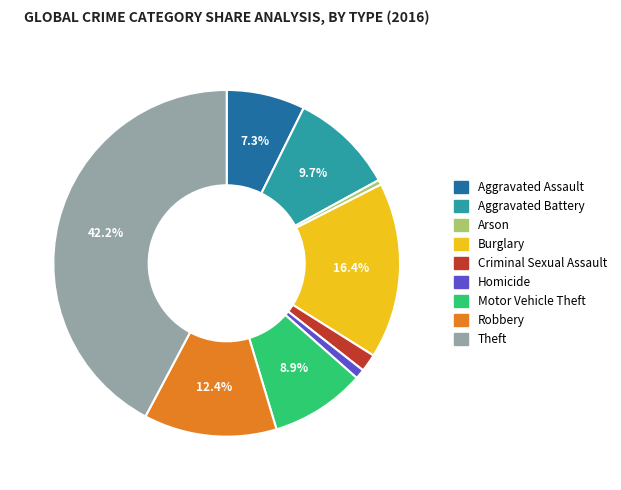

Is it true that Aggravated Battery is 10% of the pie?

True